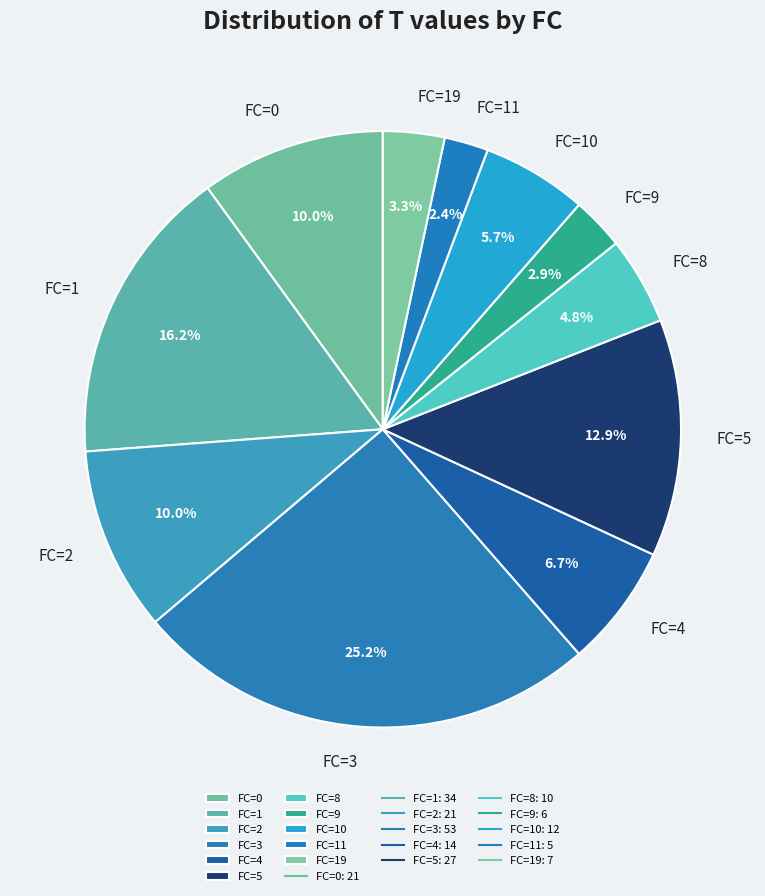

The FC=11 slice represents 34% of the pie. True or false?

False